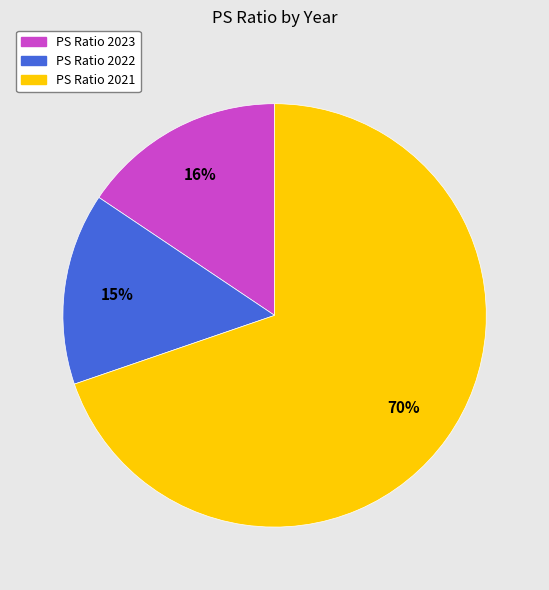

Does any single category account for the majority?

Yes